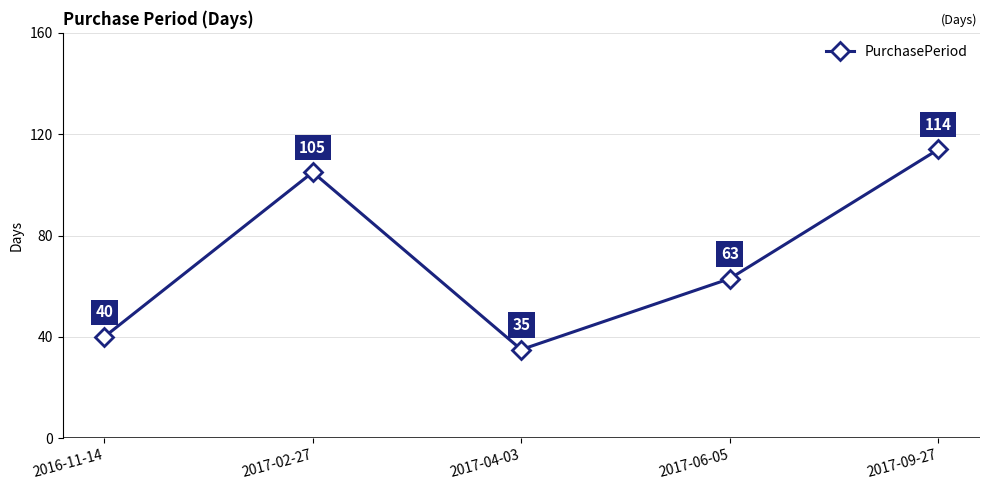

What is the difference between the maximum and minimum values?

79